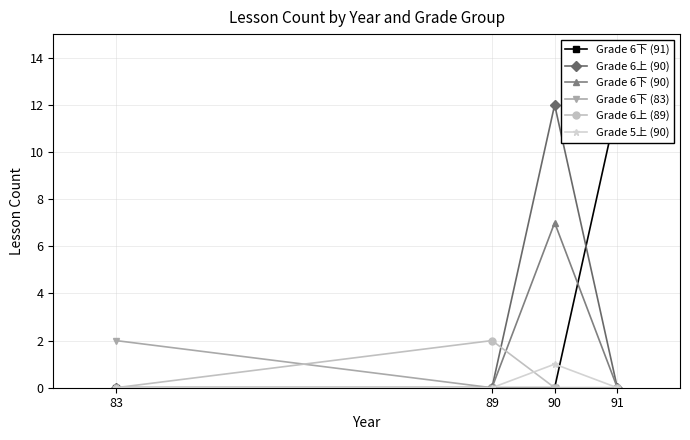

At which label does Grade 6下 (83) reach its peak?

83